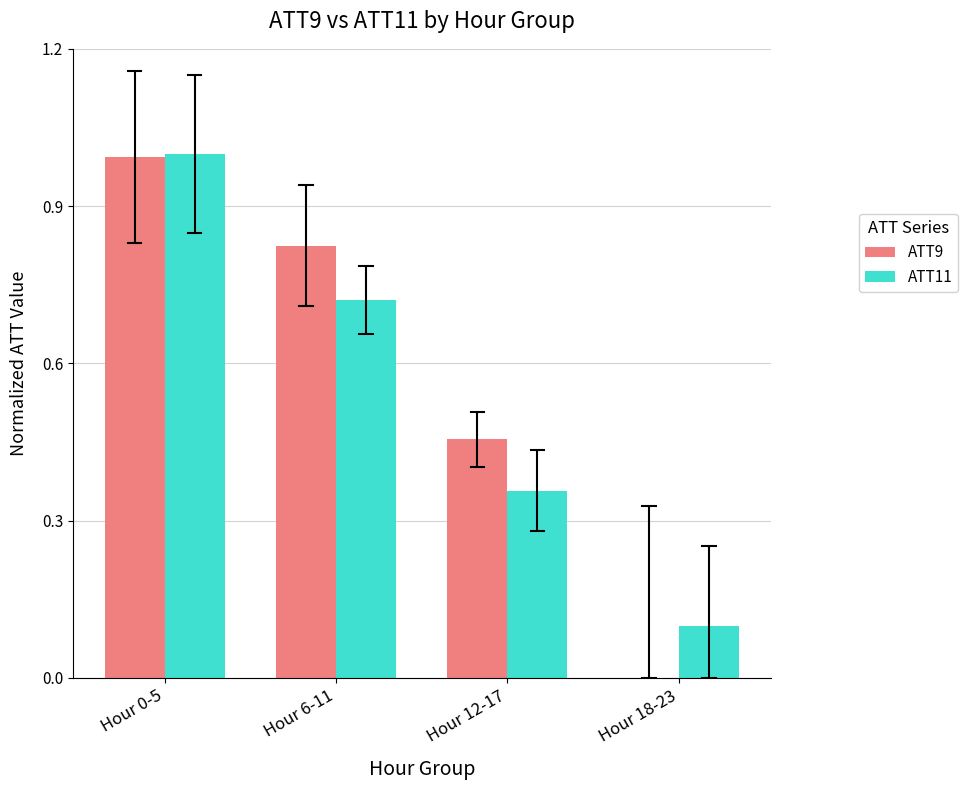

What is the maximum value shown in the chart?

1.0